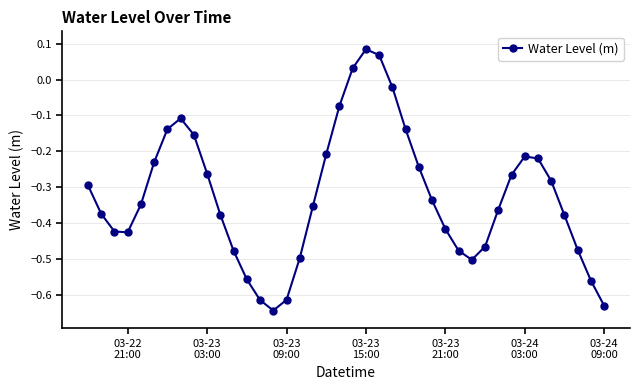

How many negative values are there?

37